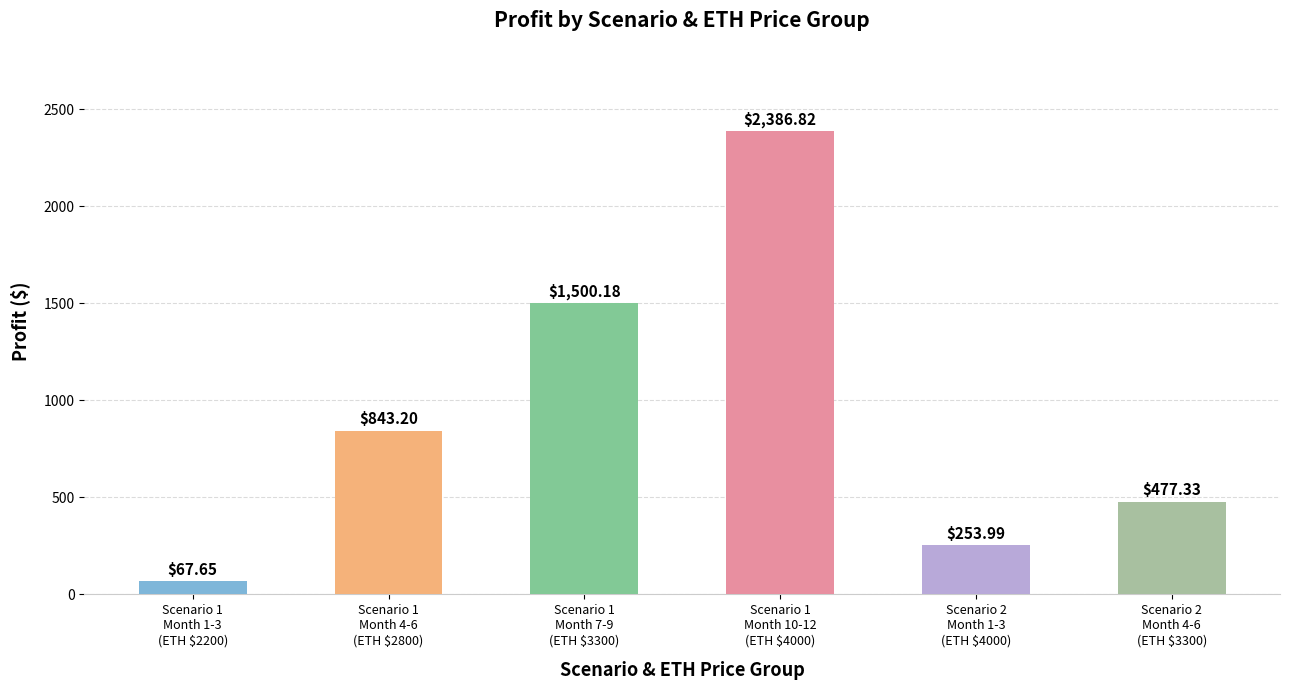

Does the chart contain any negative values?

No